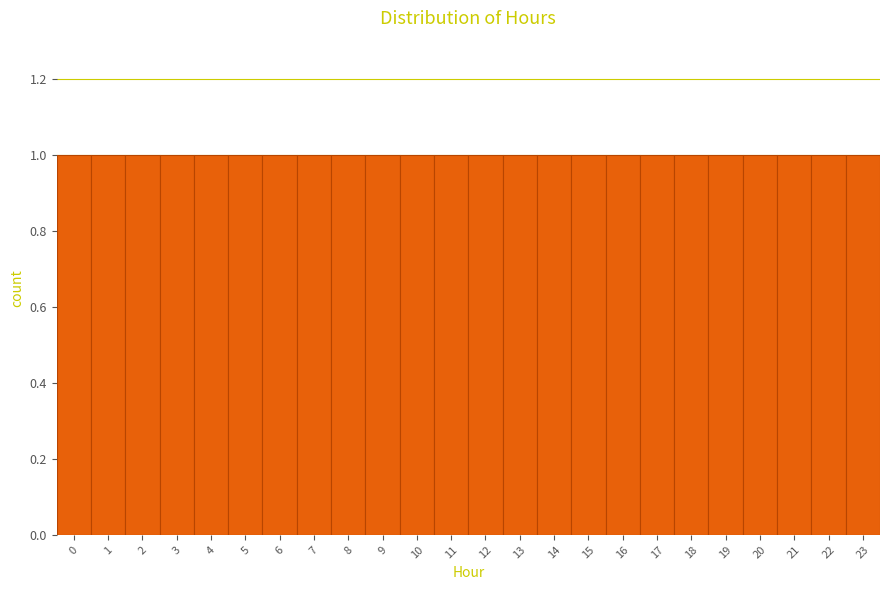

Reading left to right, transcribe this chart: for each bar, give the range it covers on the x-axis and its height. The values are not printed on the chart, so give them approximately, as read against the axis.

-0.5 to 0.5: 1
0.5 to 1.5: 1
1.5 to 2.5: 1
2.5 to 3.5: 1
3.5 to 4.5: 1
4.5 to 5.5: 1
5.5 to 6.5: 1
6.5 to 7.5: 1
7.5 to 8.5: 1
8.5 to 9.5: 1
9.5 to 10.5: 1
10.5 to 11.5: 1
11.5 to 12.5: 1
12.5 to 13.5: 1
13.5 to 14.5: 1
14.5 to 15.5: 1
15.5 to 16.5: 1
16.5 to 17.5: 1
17.5 to 18.5: 1
18.5 to 19.5: 1
19.5 to 20.5: 1
20.5 to 21.5: 1
21.5 to 22.5: 1
22.5 to 23.5: 1